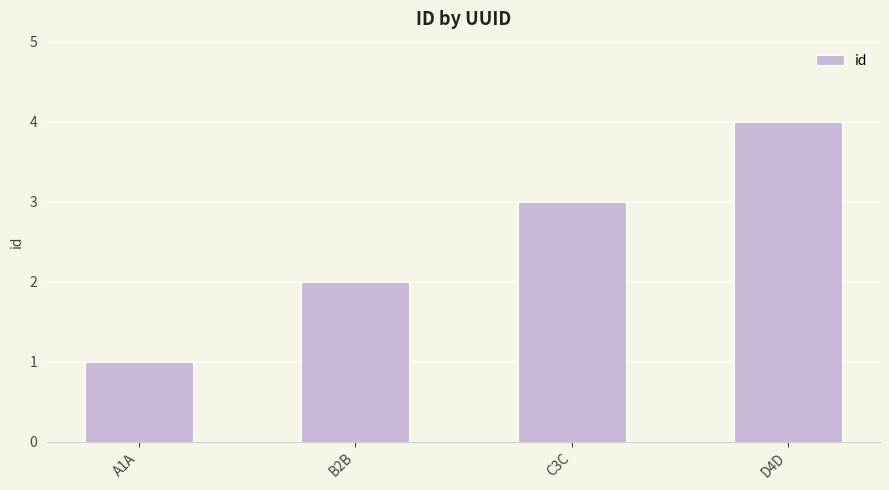

What is the sum of all values?

10